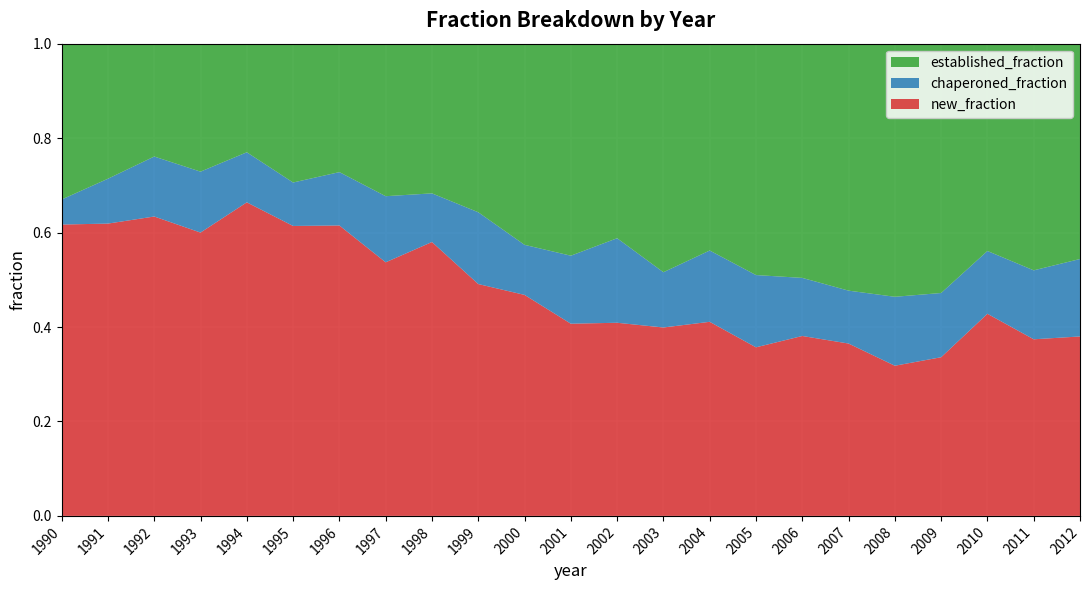

Reading left to right, what are all the values shown in this chart?

new_fraction: 1990=0.6	1991=0.6	1992=0.6	1993=0.6	1994=0.7	1995=0.6	1996=0.6	1997=0.5	1998=0.6	1999=0.5	2000=0.5	2001=0.4	2002=0.4	2003=0.4	2004=0.4	2005=0.4	2006=0.4	2007=0.4	2008=0.3	2009=0.3	2010=0.4	2011=0.4	2012=0.4
chaperoned_fraction: 1990=0.1	1991=0.1	1992=0.1	1993=0.1	1994=0.1	1995=0.1	1996=0.1	1997=0.1	1998=0.1	1999=0.2	2000=0.1	2001=0.1	2002=0.2	2003=0.1	2004=0.2	2005=0.2	2006=0.1	2007=0.1	2008=0.1	2009=0.1	2010=0.1	2011=0.1	2012=0.2
established_fraction: 1990=0.3	1991=0.3	1992=0.2	1993=0.3	1994=0.2	1995=0.3	1996=0.3	1997=0.3	1998=0.3	1999=0.4	2000=0.4	2001=0.5	2002=0.4	2003=0.5	2004=0.4	2005=0.5	2006=0.5	2007=0.5	2008=0.5	2009=0.5	2010=0.4	2011=0.5	2012=0.5